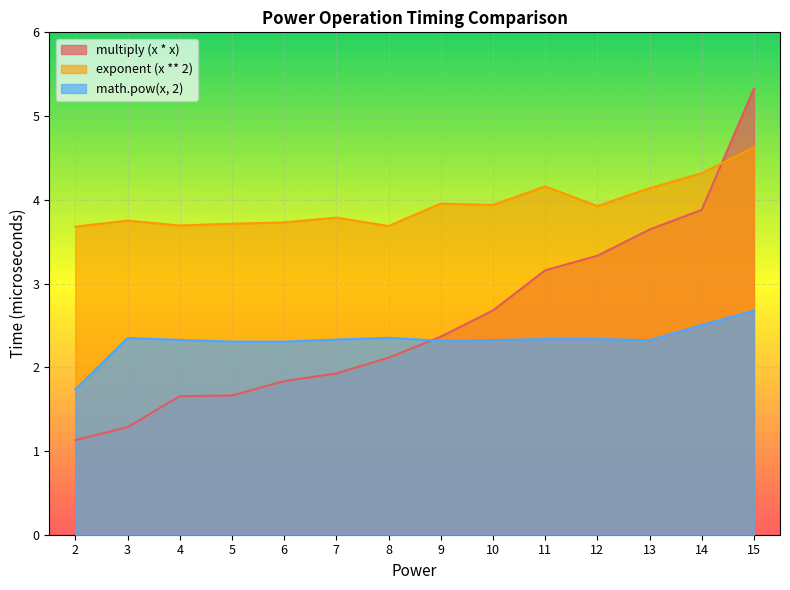

What is the difference between the multiply (x * x) values at 4 and 11?

1.5